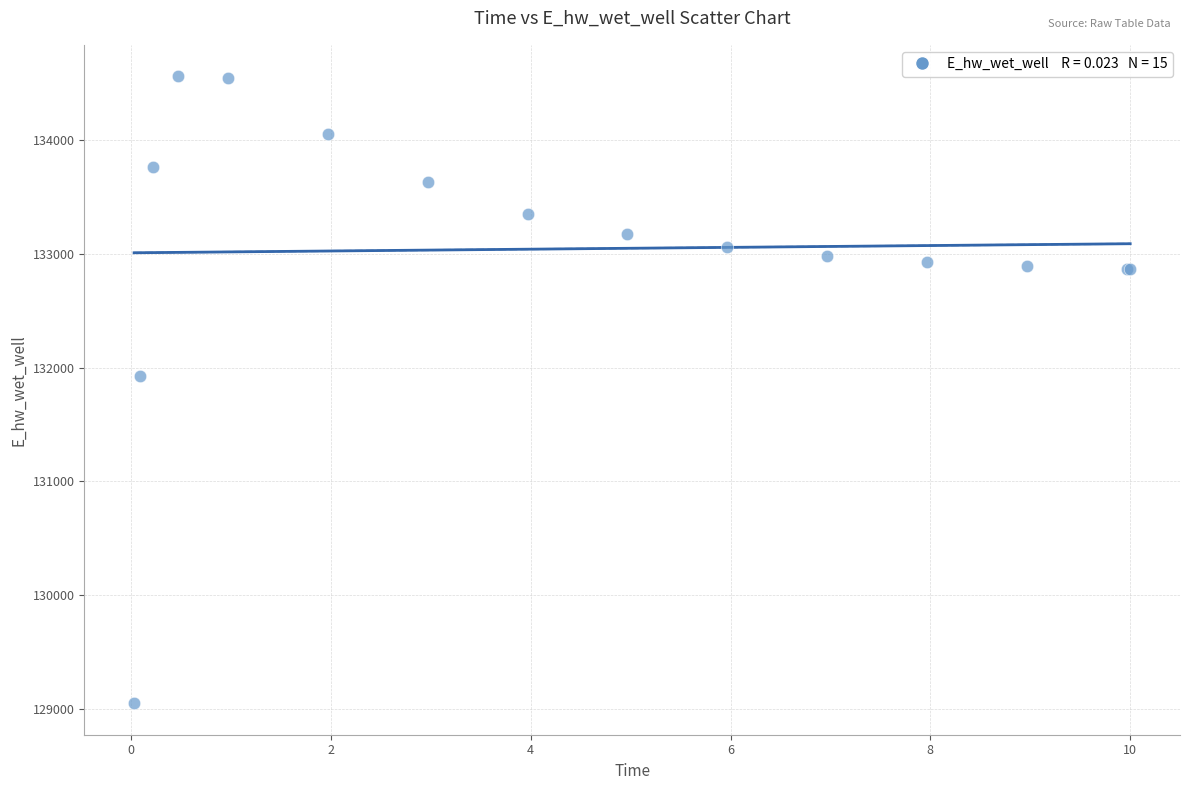

What Y value in the scatter plot is closest to 131805?

131925.2